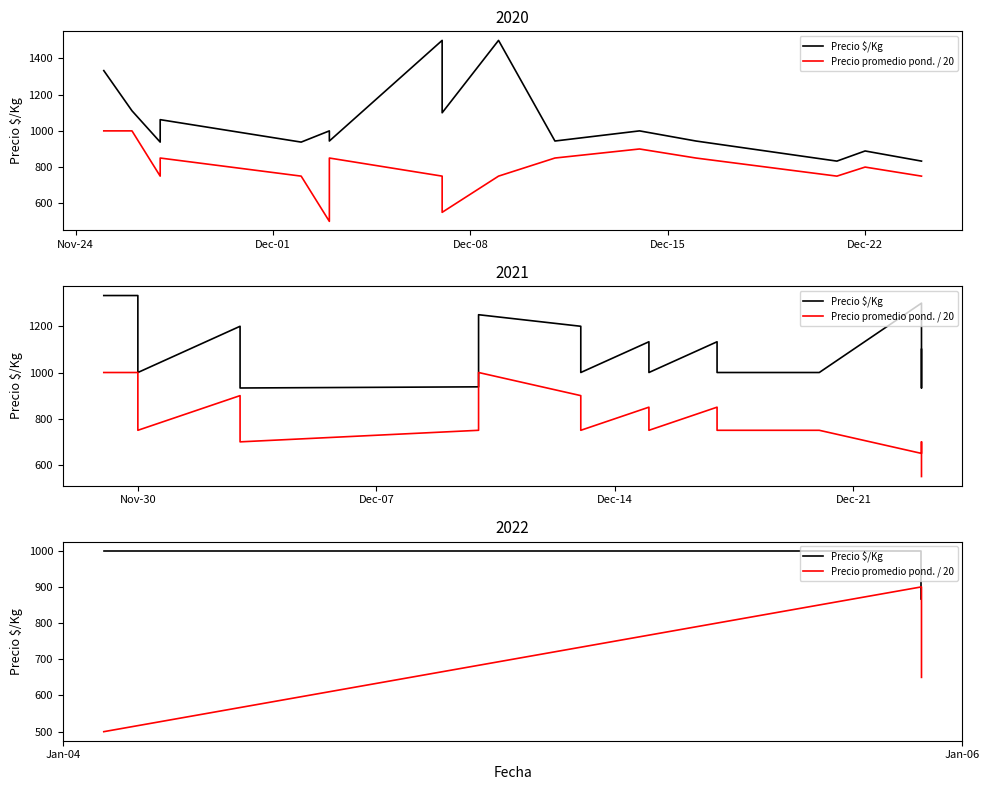

Which has a higher value, Dec-01 or Nov-24?

Dec-01